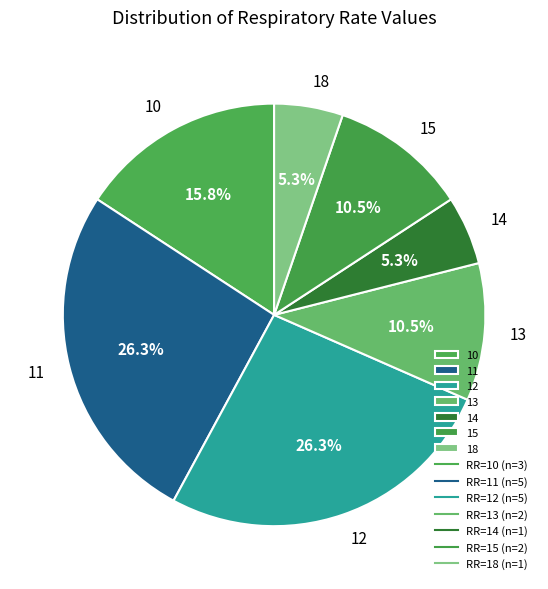

Which has a higher value, 12 or 15?

12